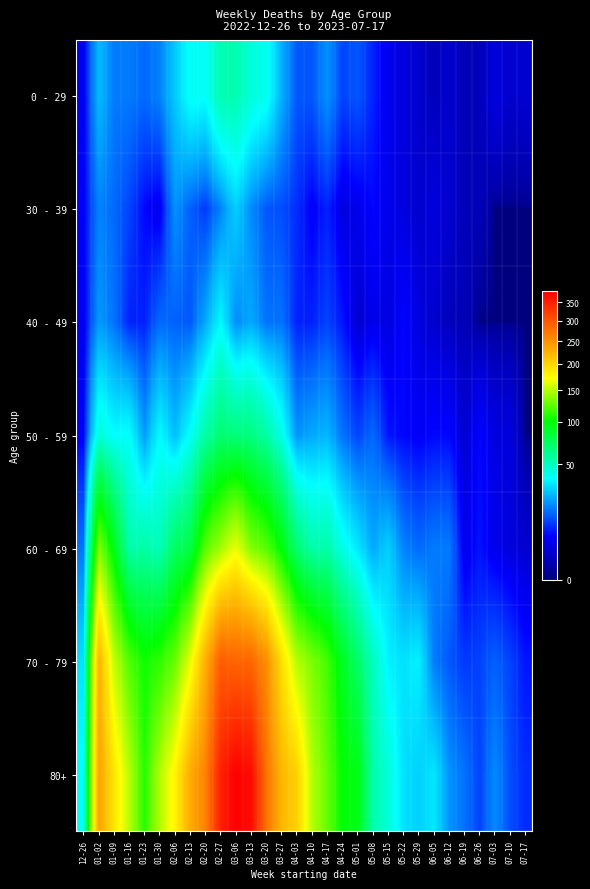

Reading right to left, transcribe all the data shown in this chart.

0 - 29: 07-17=2	07-10=2	07-03=3	06-26=1	06-19=1	06-12=2	06-05=1	05-29=2	05-22=3	05-15=4	05-08=8	05-01=13	04-24=11	04-17=20	04-10=13	04-03=13	03-27=24	03-20=40	03-13=44	03-06=53	02-27=53	02-20=38	02-13=39	02-06=28	01-30=18	01-23=15	01-16=17	01-09=17	01-02=26	12-26=4
30 - 39: 07-17=0	07-10=0	07-03=0	06-26=1	06-19=1	06-12=2	06-05=3	05-29=2	05-22=3	05-15=4	05-08=6	05-01=4	04-24=3	04-17=8	04-10=5	04-03=9	03-27=12	03-20=13	03-13=19	03-06=29	02-27=18	02-20=10	02-13=14	02-06=20	01-30=4	01-23=6	01-16=11	01-09=15	01-02=18	12-26=5
40 - 49: 07-17=0	07-10=0	07-03=0	06-26=0	06-19=1	06-12=1	06-05=2	05-29=3	05-22=6	05-15=3	05-08=4	05-01=2	04-24=7	04-17=11	04-10=8	04-03=8	03-27=16	03-20=16	03-13=23	03-06=19	02-27=36	02-20=23	02-13=13	02-06=14	01-30=15	01-23=8	01-16=8	01-09=16	01-02=21	12-26=4
50 - 59: 07-17=0	07-10=3	07-03=3	06-26=6	06-19=2	06-12=6	06-05=6	05-29=5	05-22=6	05-15=7	05-08=15	05-01=11	04-24=16	04-17=25	04-10=23	04-03=20	03-27=41	03-20=55	03-13=65	03-06=65	02-27=68	02-20=55	02-13=38	02-06=26	01-30=37	01-23=21	01-16=38	01-09=37	01-02=44	12-26=5
60 - 69: 07-17=2	07-10=3	07-03=4	06-26=7	06-19=4	06-12=17	06-05=17	05-29=15	05-22=18	05-15=29	05-08=23	05-01=33	04-24=41	04-17=54	04-10=54	04-03=68	03-27=98	03-20=122	03-13=134	03-06=166	02-27=143	02-20=123	02-13=80	02-06=72	01-30=51	01-23=55	01-16=54	01-09=94	01-02=134	12-26=16
70 - 79: 07-17=7	07-10=11	07-03=14	06-26=11	06-19=10	06-12=13	06-05=17	05-29=35	05-22=32	05-15=35	05-08=50	05-01=71	04-24=90	04-17=117	04-10=133	04-03=149	03-27=193	03-20=253	03-13=286	03-06=287	02-27=294	02-20=227	02-13=165	02-06=127	01-30=112	01-23=104	01-16=121	01-09=153	01-02=225	12-26=32
80+: 07-17=9	07-10=12	07-03=19	06-26=11	06-19=16	06-12=20	06-05=33	05-29=29	05-22=32	05-15=44	05-08=54	05-01=95	04-24=100	04-17=126	04-10=149	04-03=203	03-27=222	03-20=275	03-13=368	03-06=381	02-27=349	02-20=263	02-13=230	02-06=179	01-30=148	01-23=110	01-16=150	01-09=189	01-02=238	12-26=38